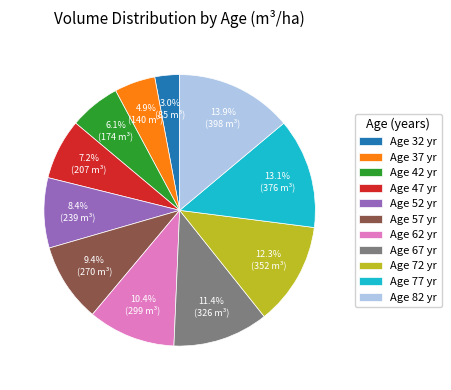

Does Age 67 yr account for over 50% of the chart?

No